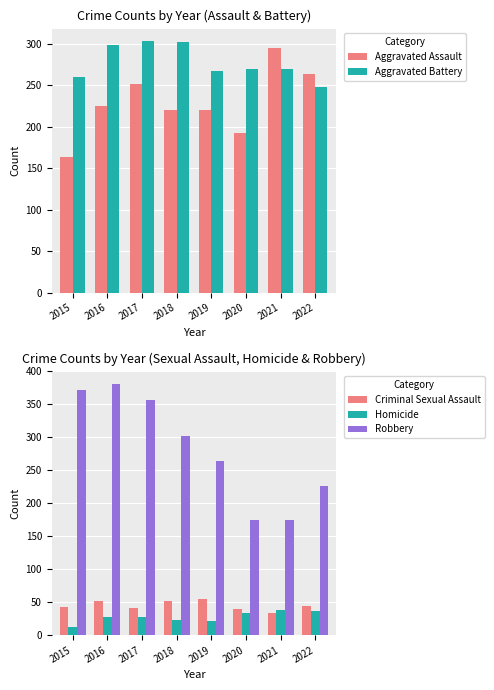

Which series has the largest total across all categories?

Robbery